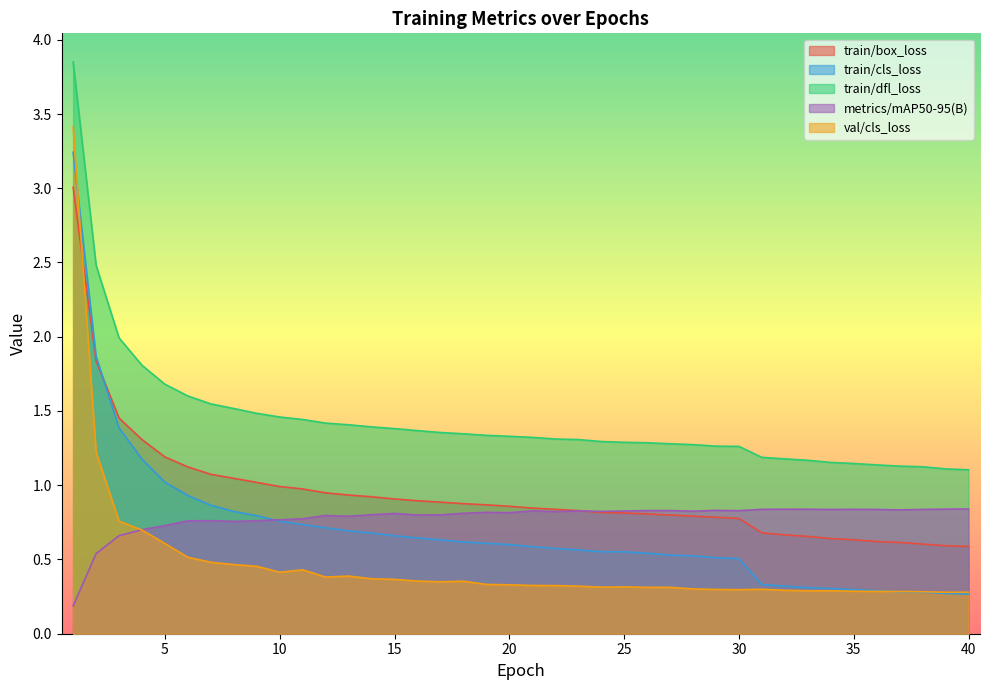

Is the value of train/dfl_loss at 29 greater than the value of train/cls_loss at 16?

Yes